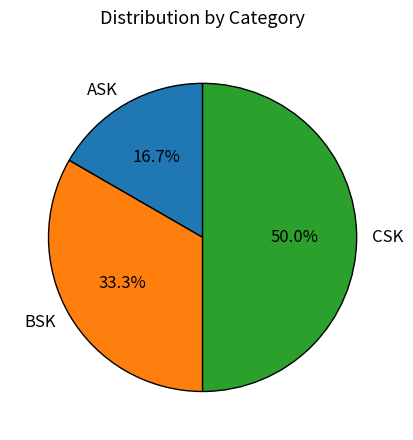

Is BSK the majority of the pie?

No